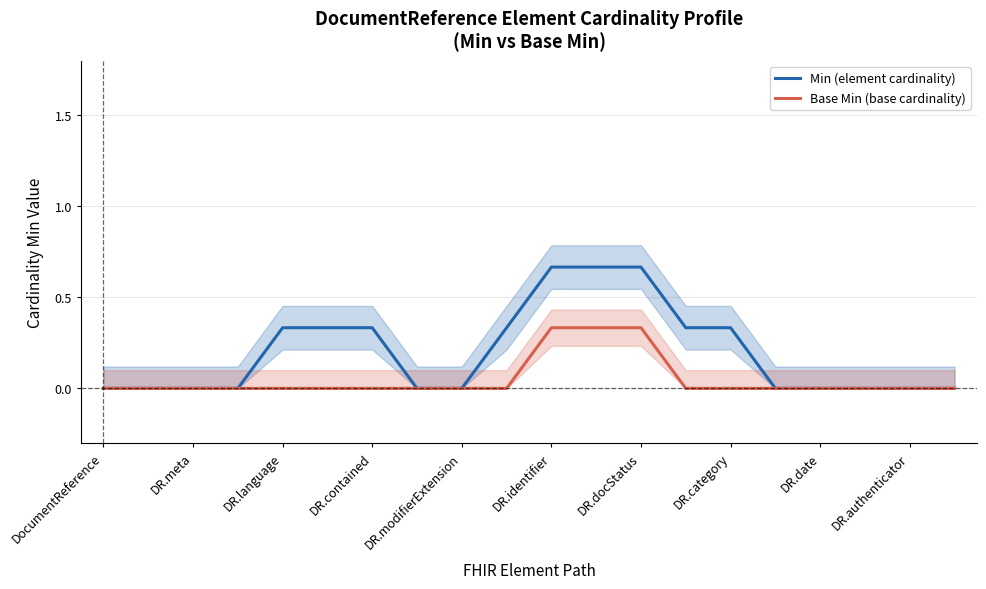

Is it true that Min (element cardinality) equals 0.0 at DocumentReference?

True